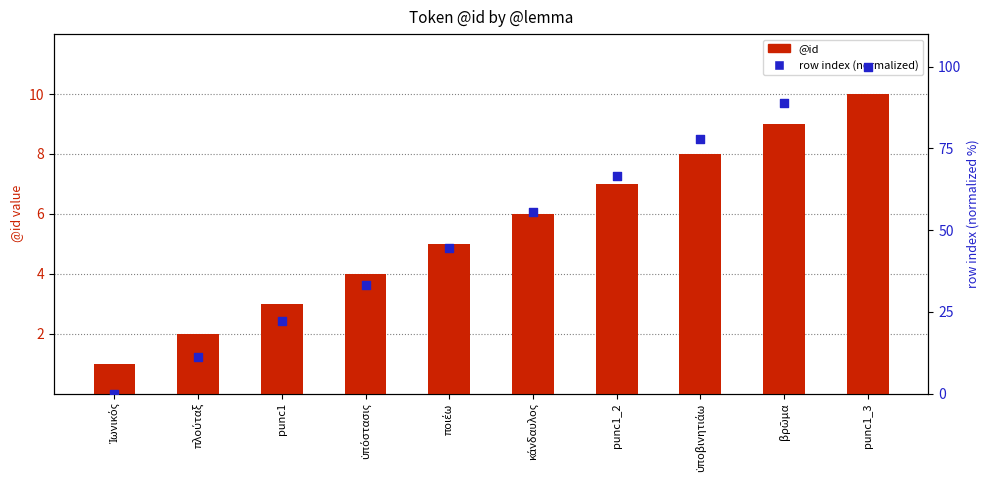

Is the value of @id at ὑπόστασις greater than the value of row index (normalized) at punc1?

No